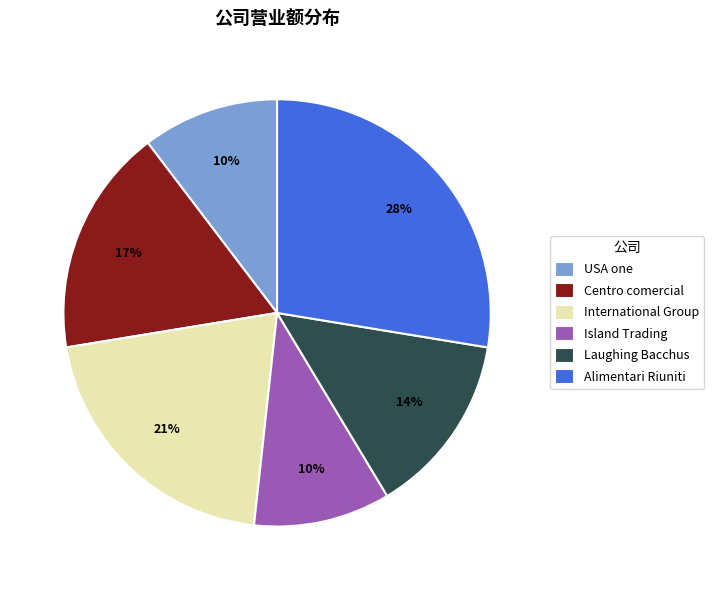

Which category has the biggest portion of the pie?

Alimentari Riuniti